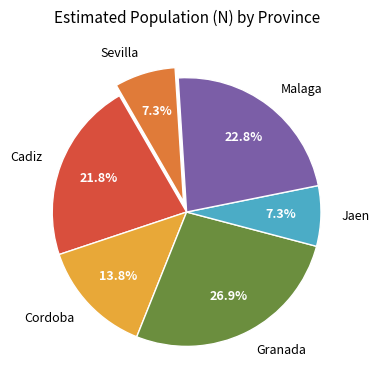

Is it true that Sevilla is 1% of the pie?

False